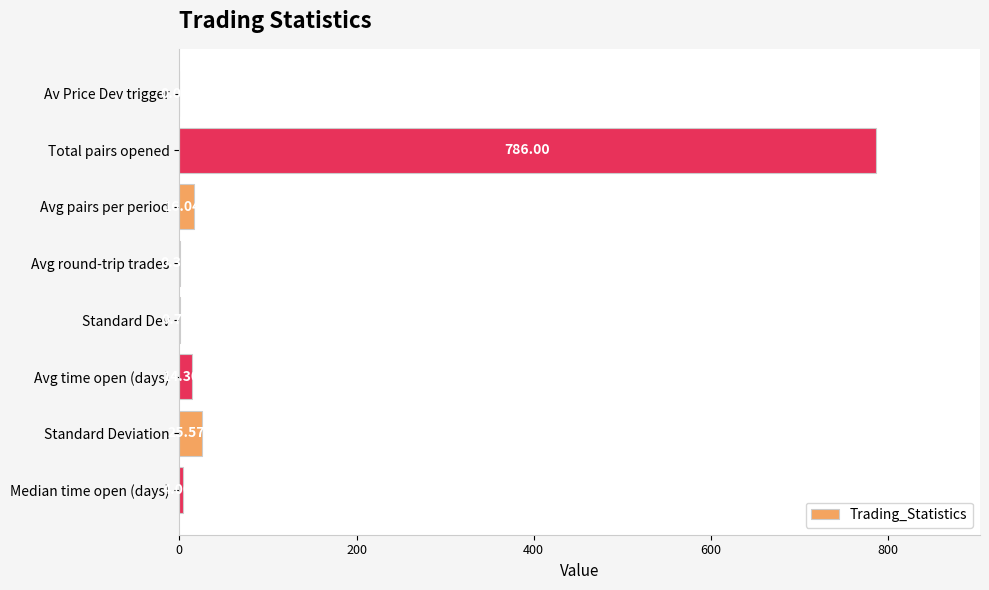

Which category has the highest value across all series?

Total pairs opened